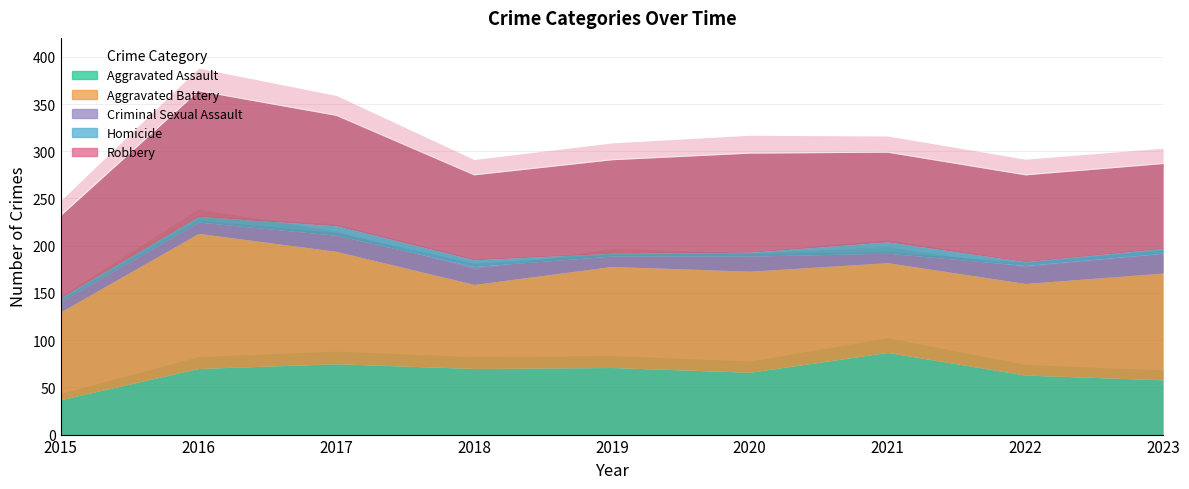

In Criminal Sexual Assault, how many points are lower than both neighbors (excluding endpoints)?

2